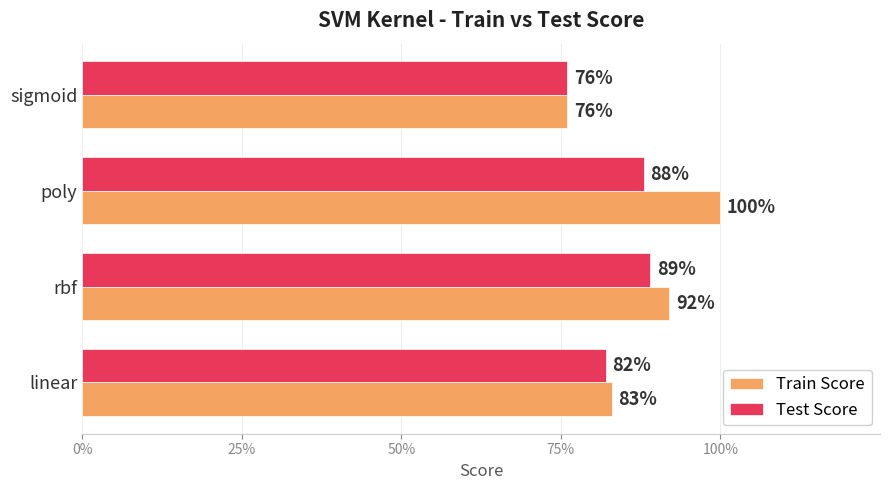

What are all the series names shown in the legend?

Train Score, Test Score